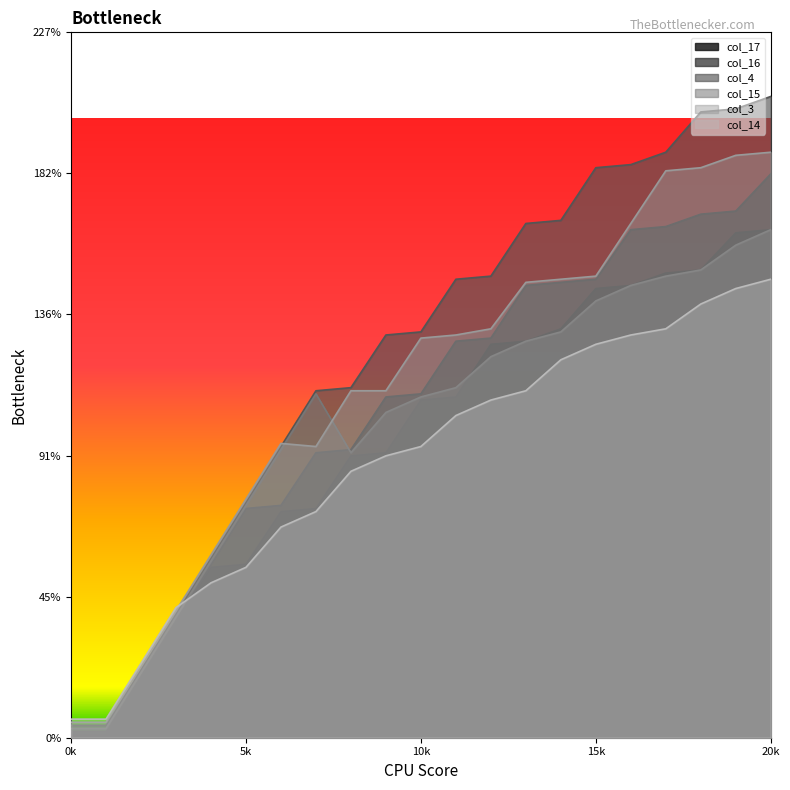

What is the value of the col_15 point at the 4th from the left?

39